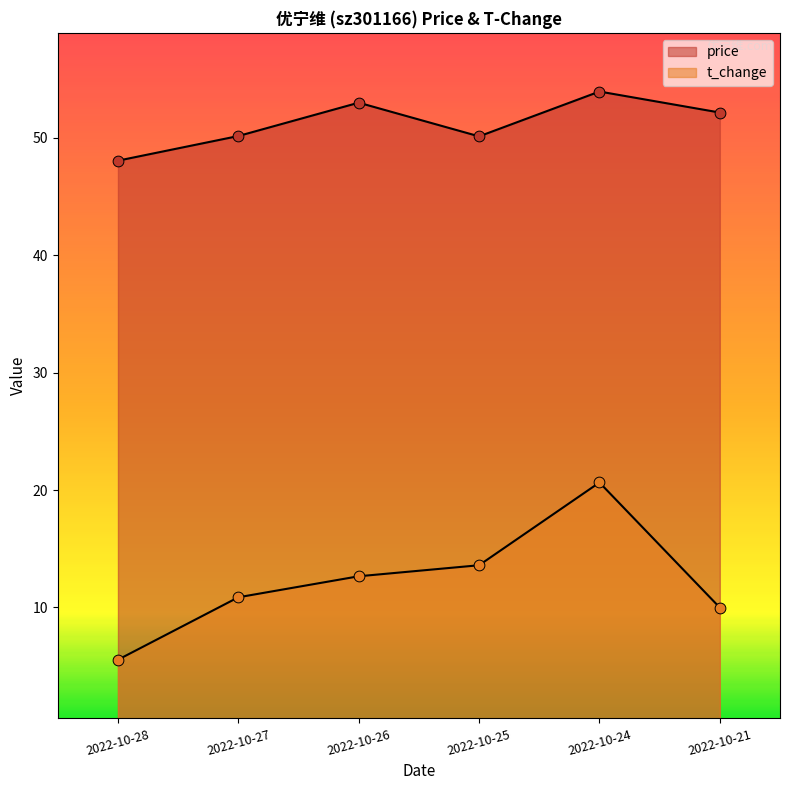

Which series has the widest spread of Y values?

t_change